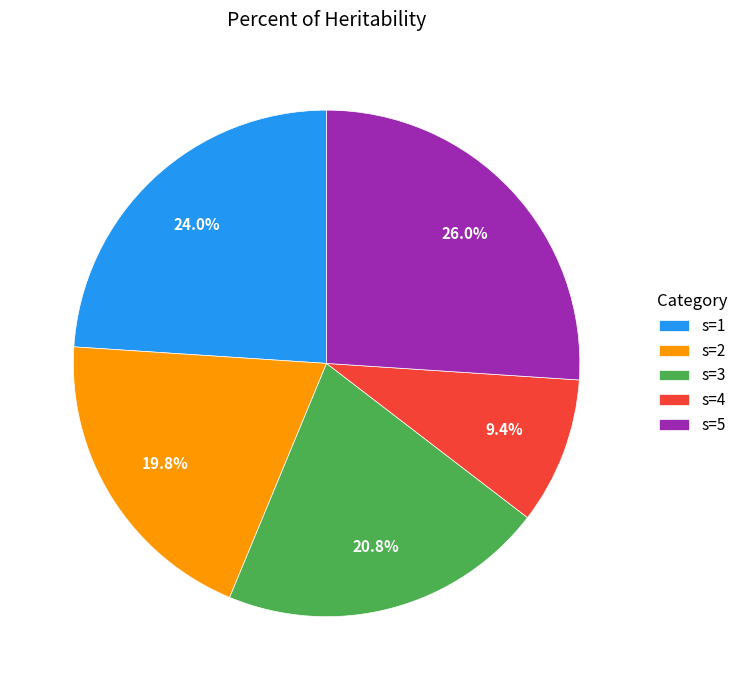

Is the sum of s=4 and s=1 greater than half?

No